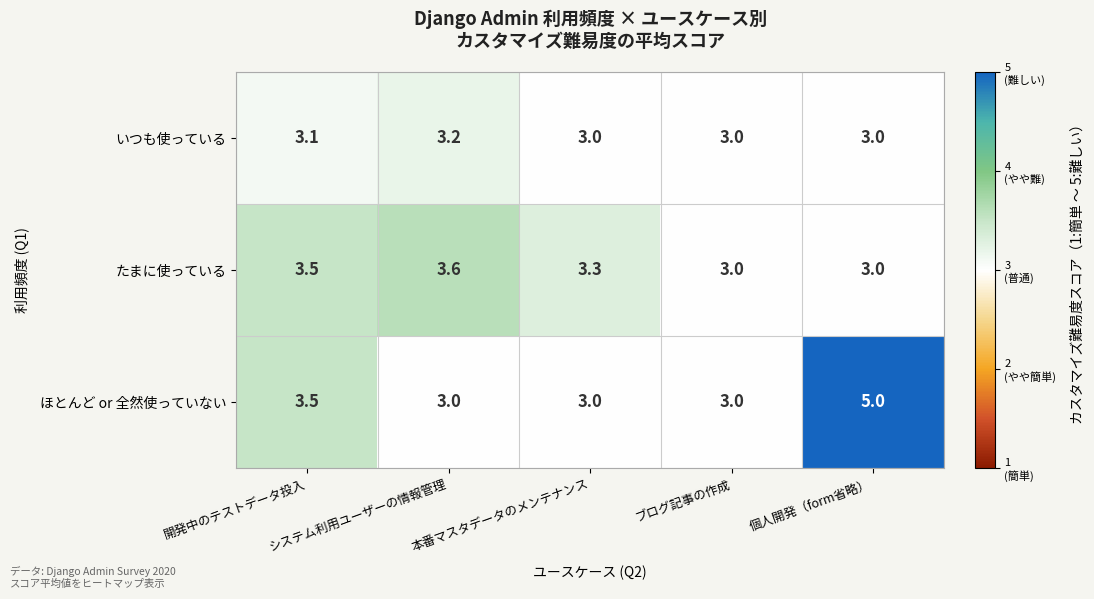

What is the smallest value displayed?

3.0